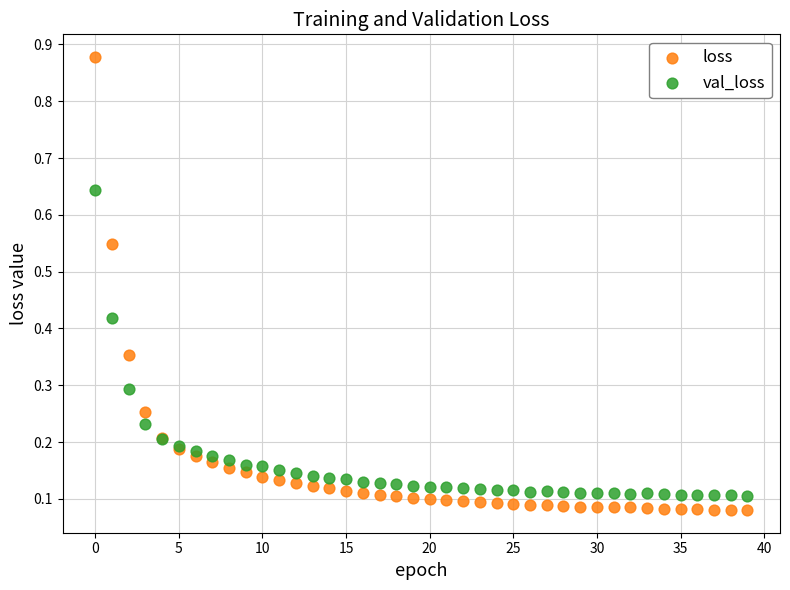

What are all the series names shown in the legend?

loss, val_loss